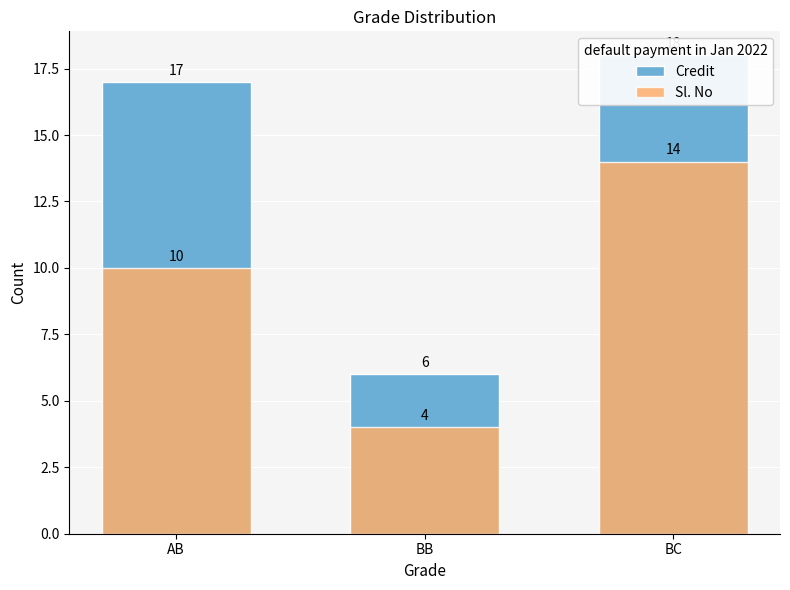

Rank the categories by Credit value from lowest to highest.

BB, AB, BC